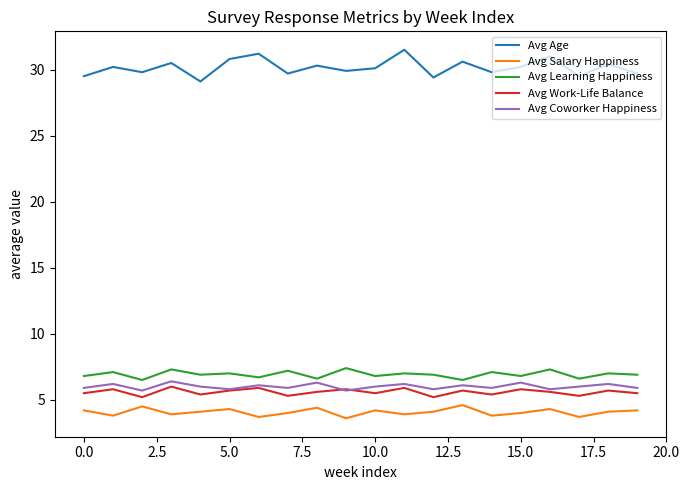

What is the highest value of the Avg Coworker Happiness series?

6.4